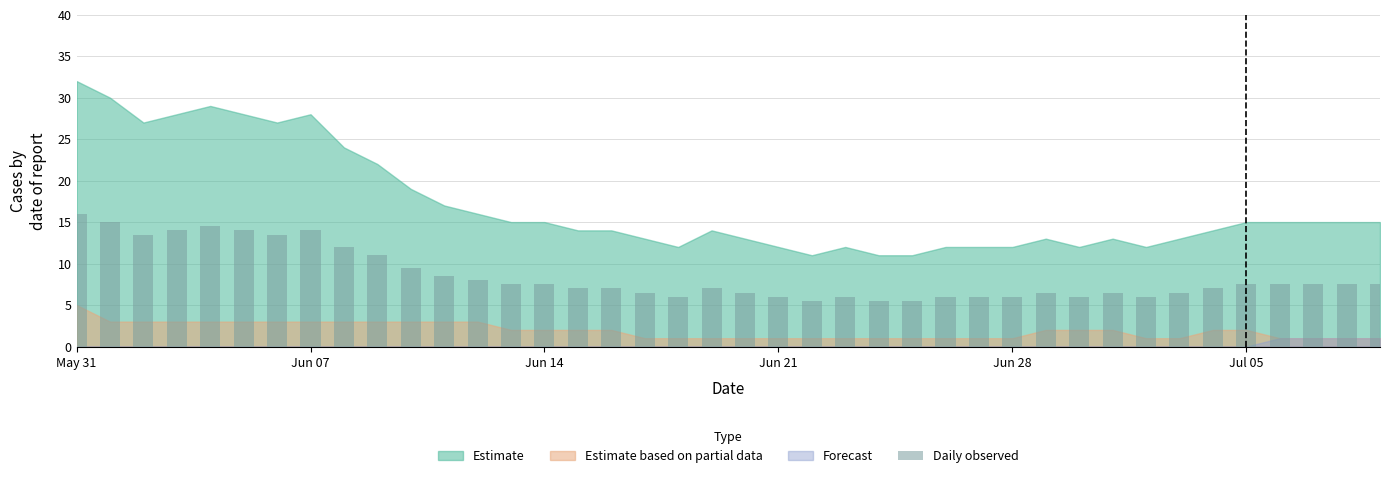

What is the value of the 3rd bar from the left?

13.5